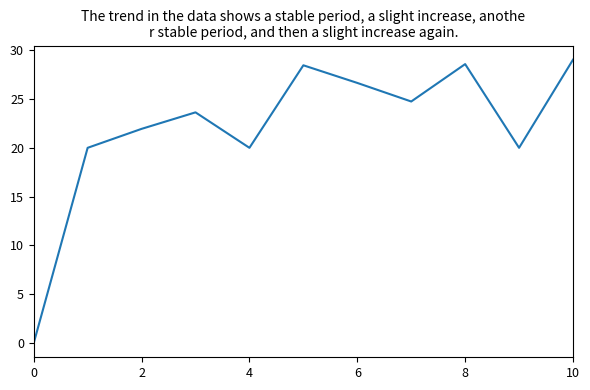

What is the greatest value displayed?

29.0